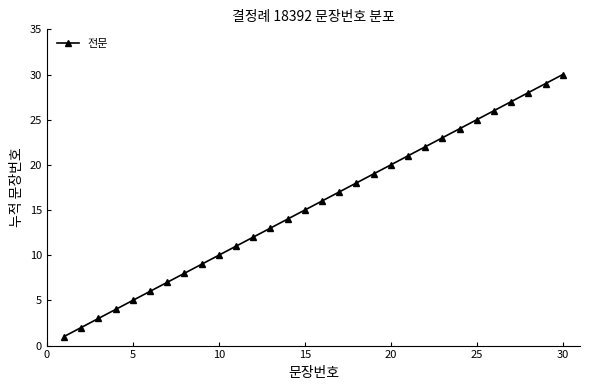

What is the average value?

16